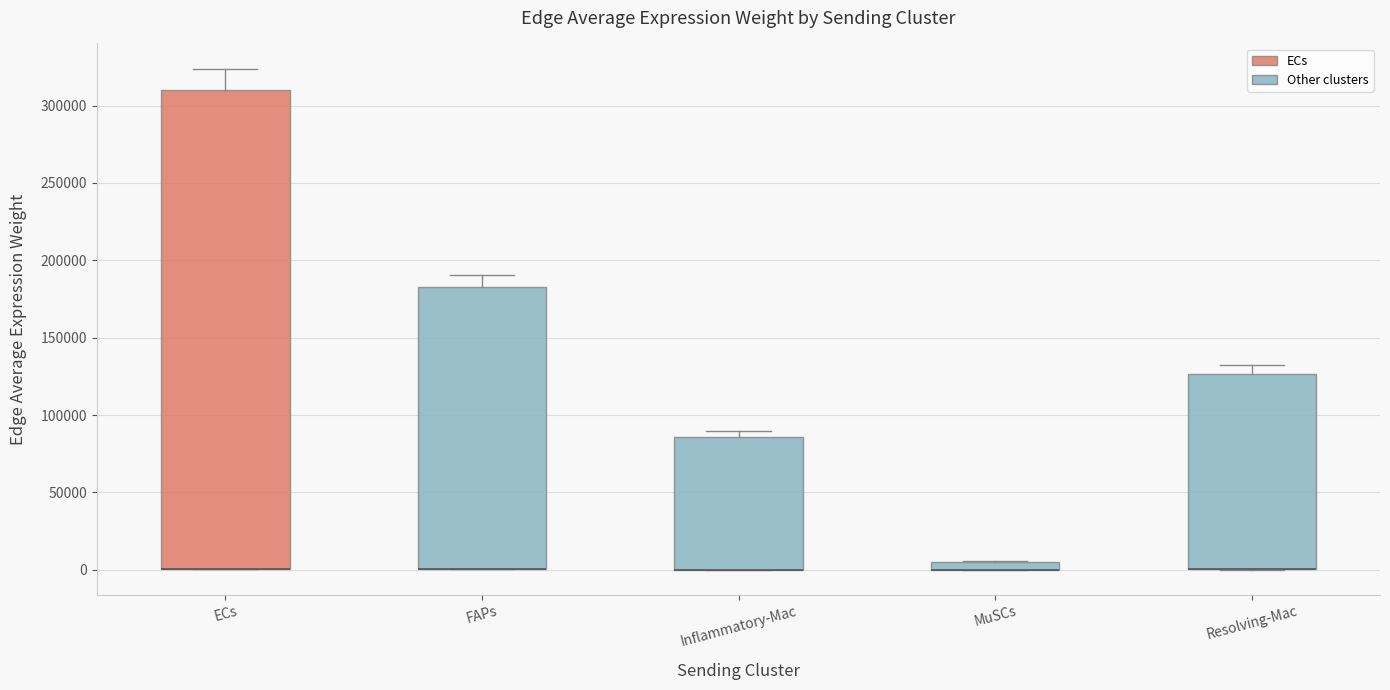

Comparing the boxes themselves (not the whiskers), which one is the tallest?

ECs